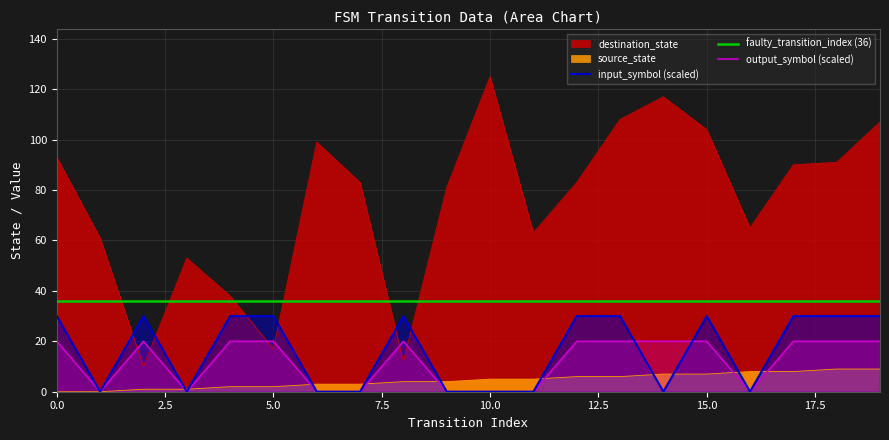

True or false: input_symbol_encoded has more than 1 interior local peaks.

True